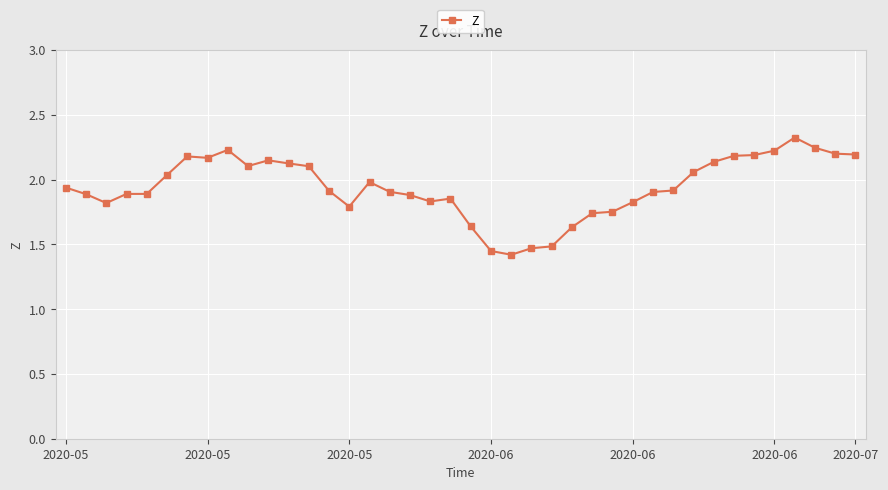

True or false: the data has more than 1 interior local peaks.

True